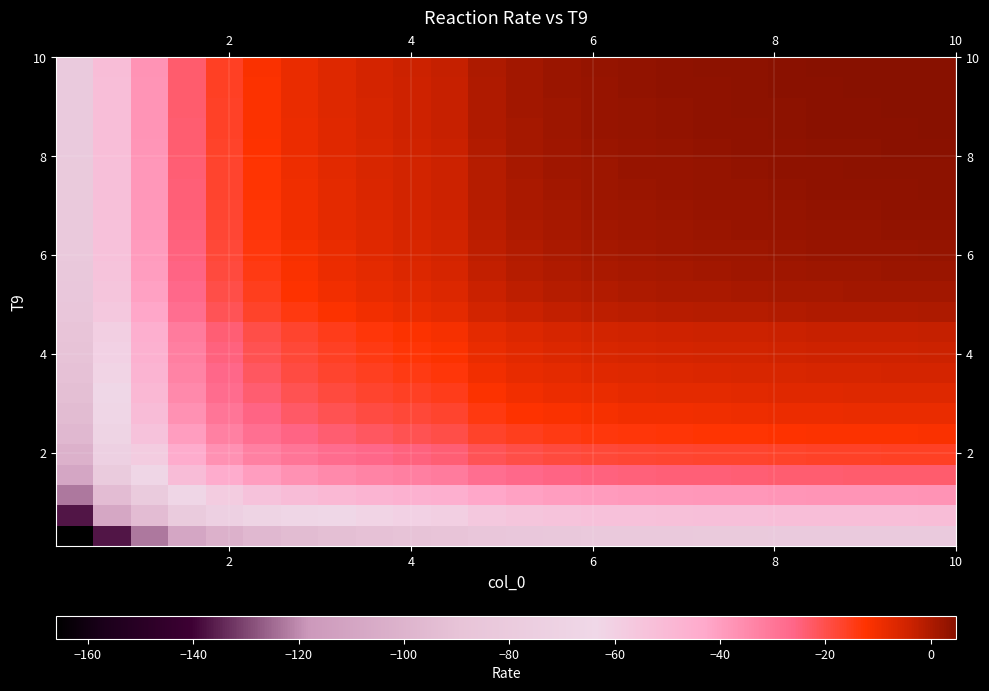

Count the number of data series in this chart.

24